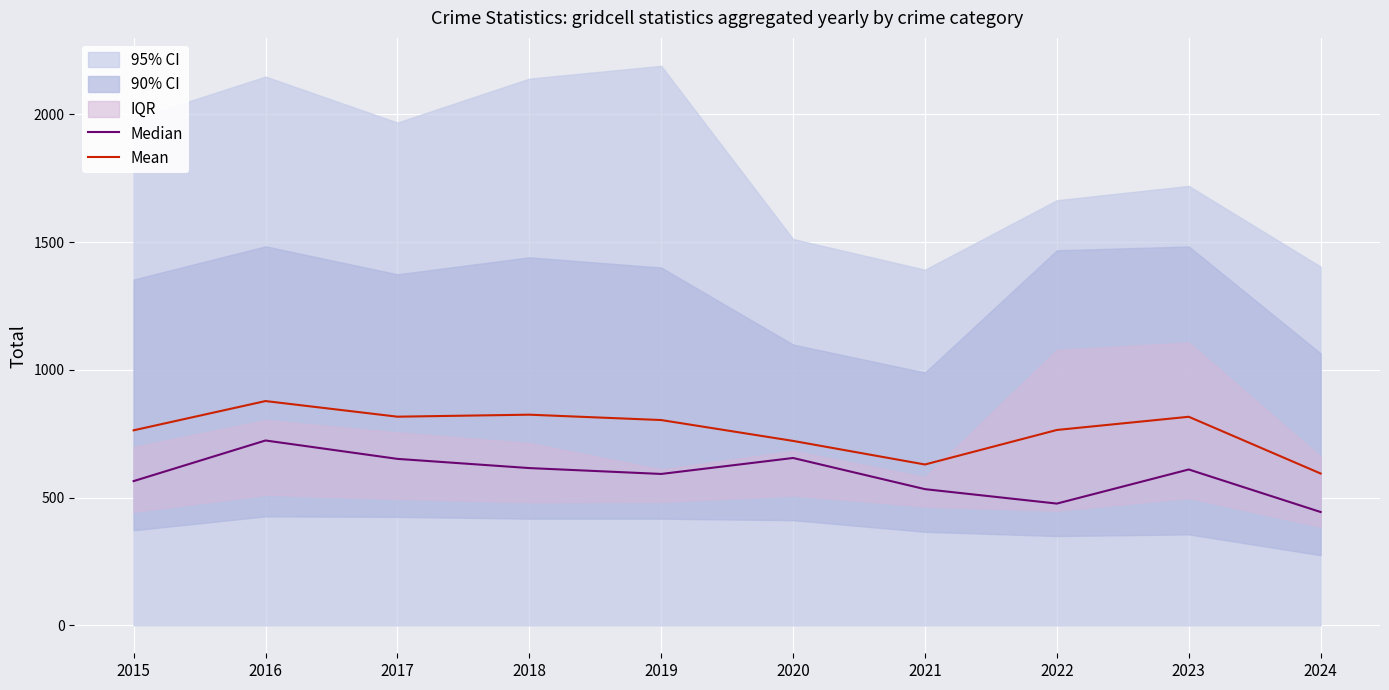

Where does the Median series first go above 610?

2016